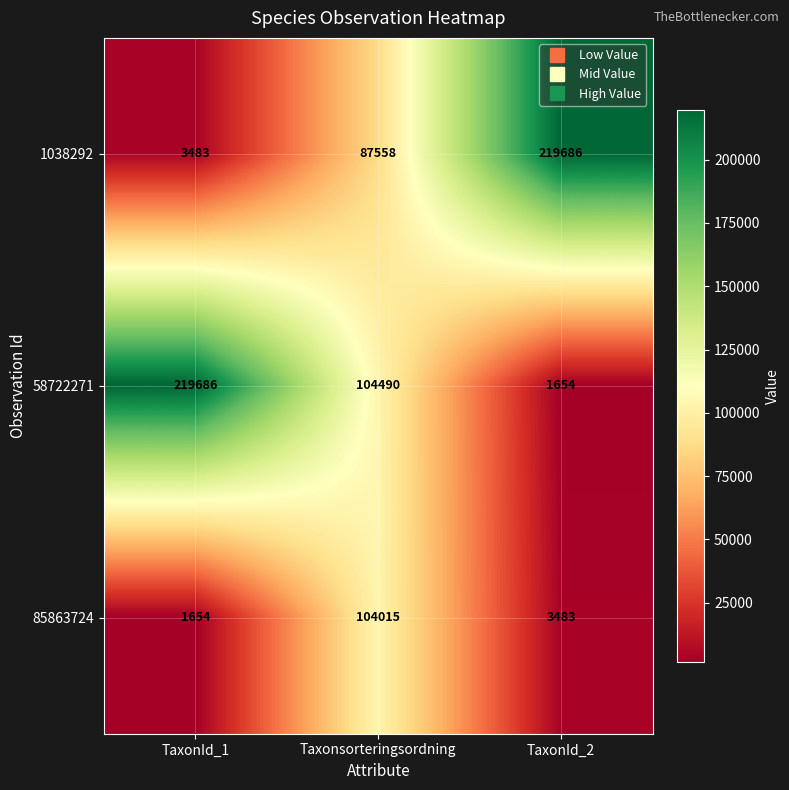

What is the maximum value shown in the chart?

219686